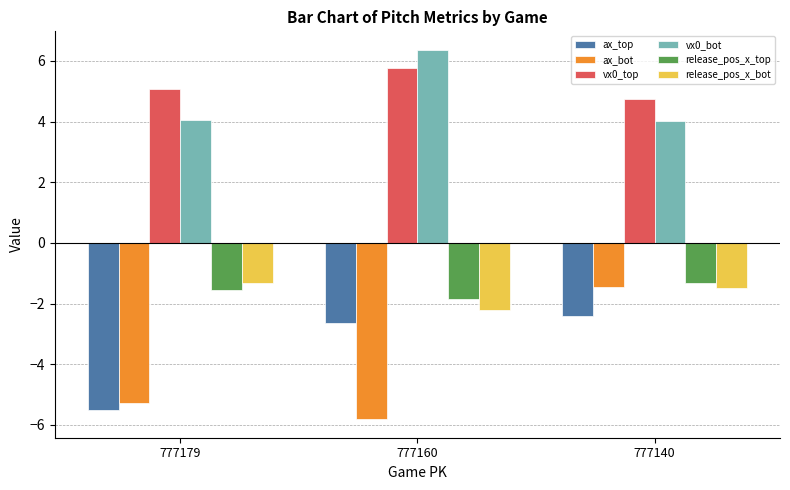

What is the spread (max minus min) of values at 777179?

10.6